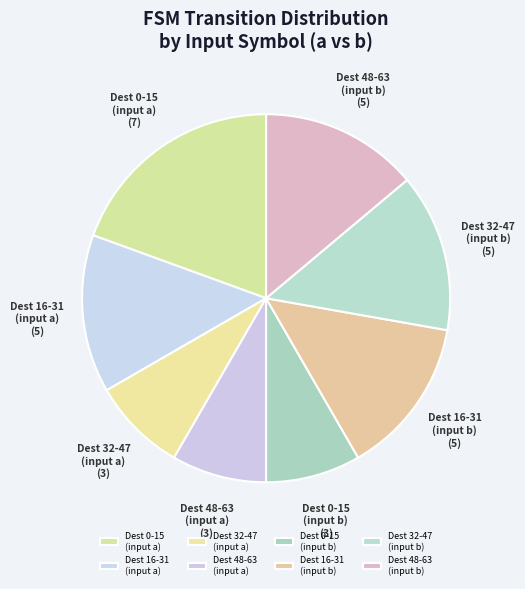

How many segments does this pie chart have?

8